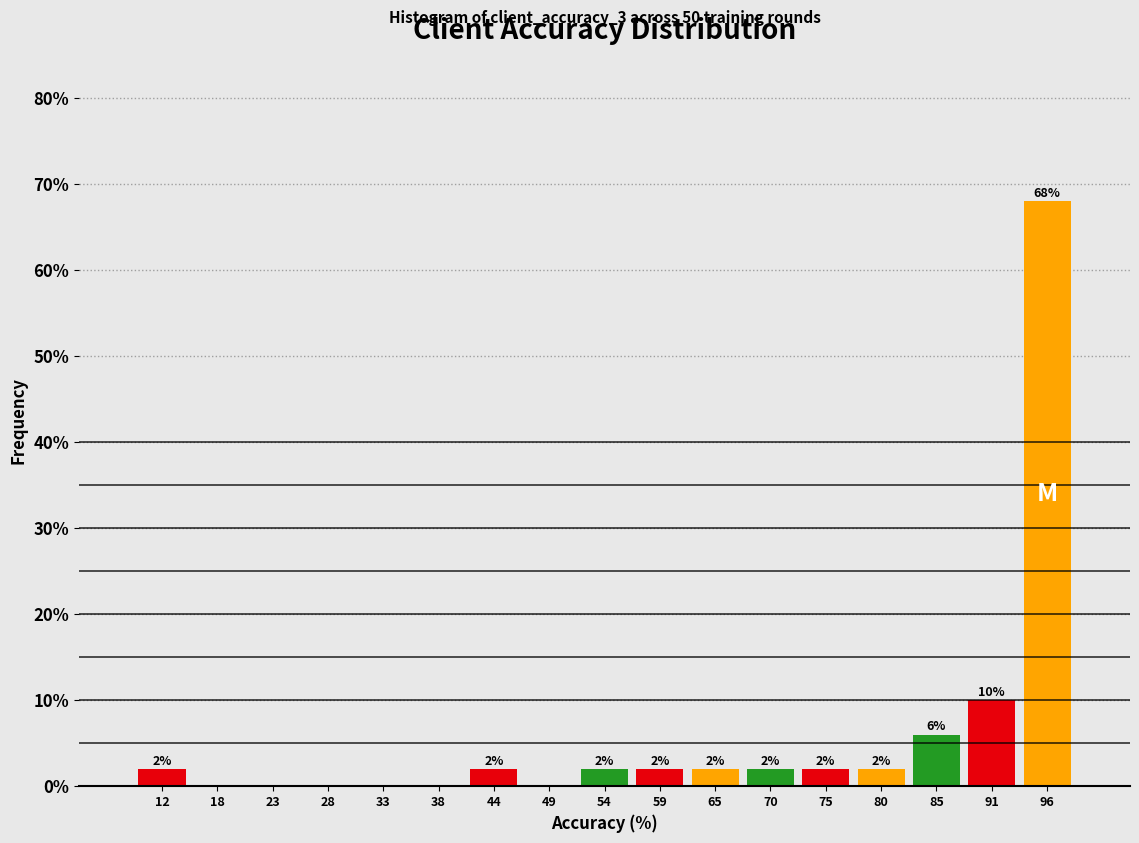

Over which range of the x-axis is the bar tallest?

93 to 98